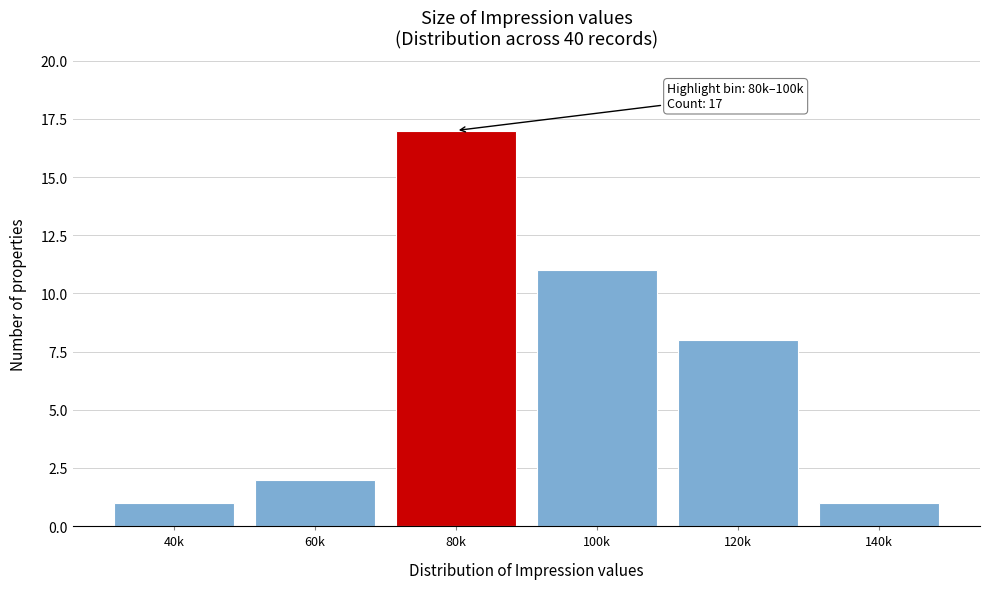

Reading left to right, extract all data points from this chart.

1	2	17	11	8	1